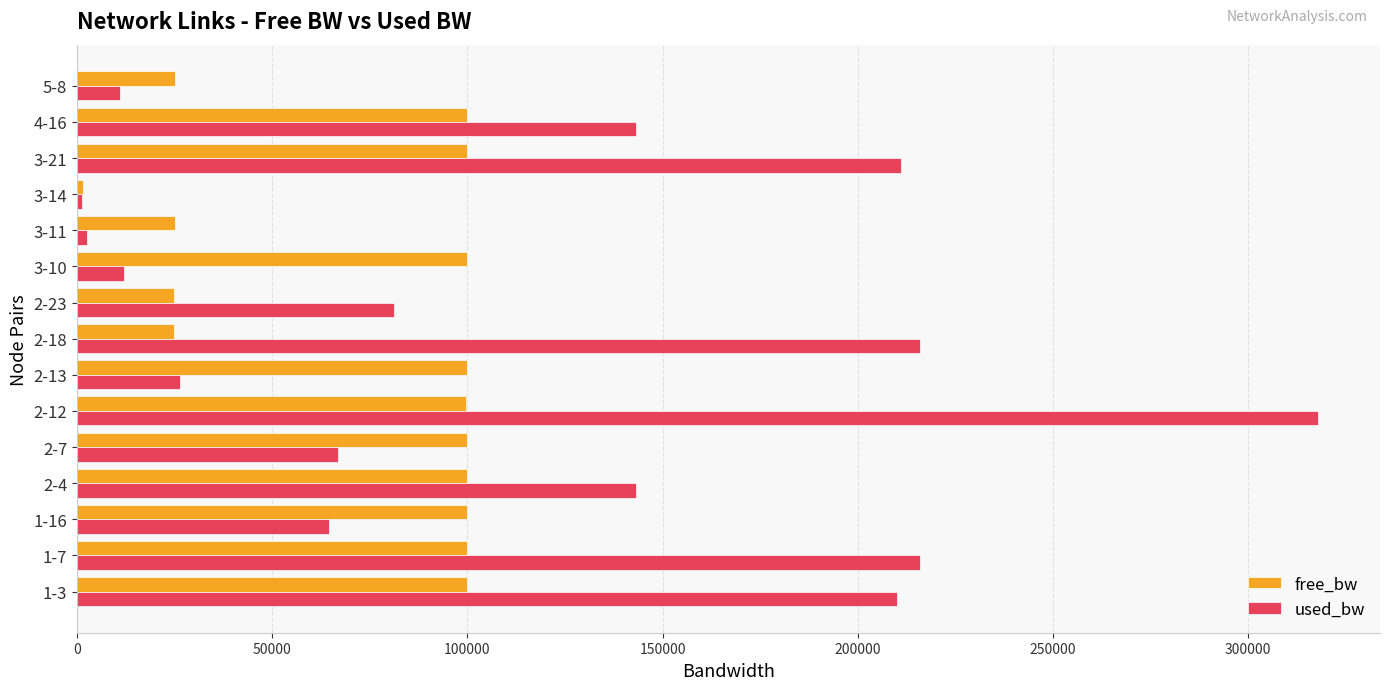

Which series has the largest total across all categories?

used_bw